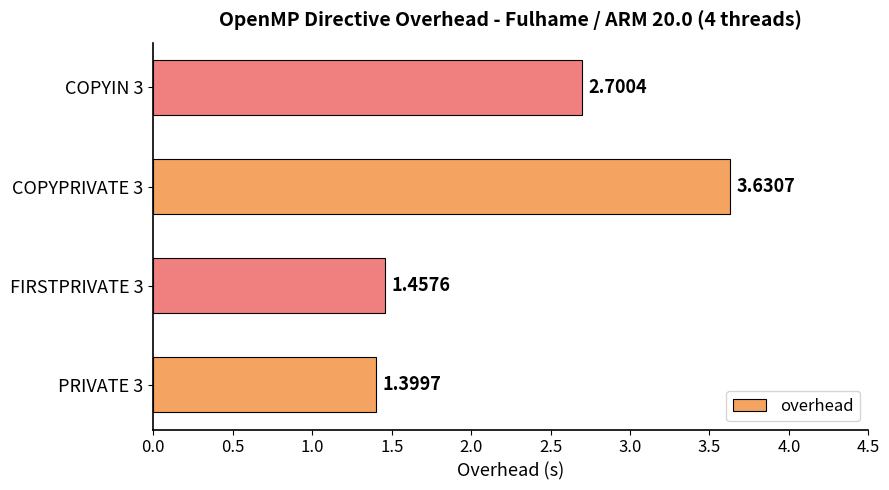

What is the difference between the maximum and minimum values?

2.2